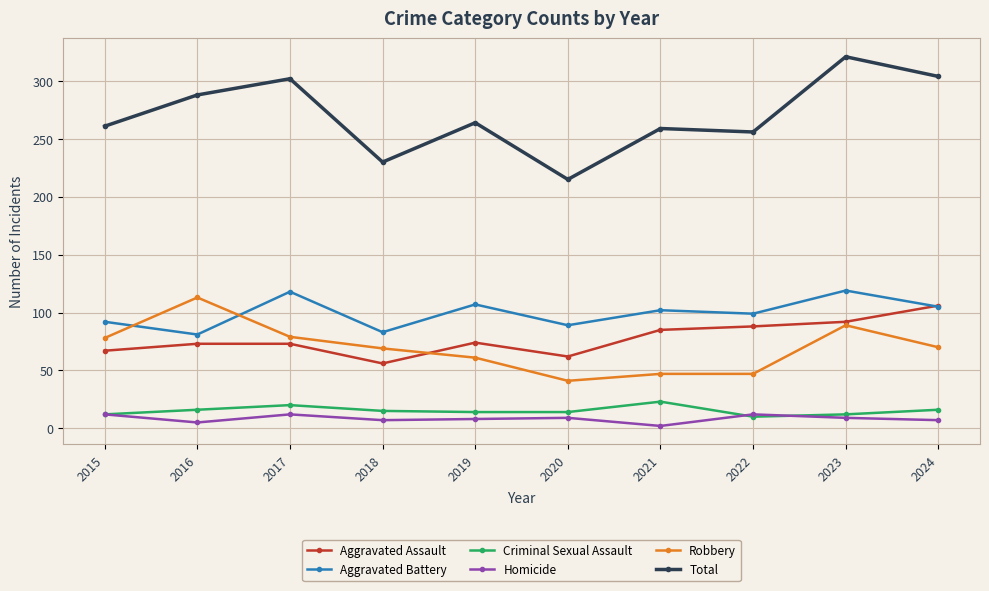

What is the spread (max minus min) of values at 2017?

290